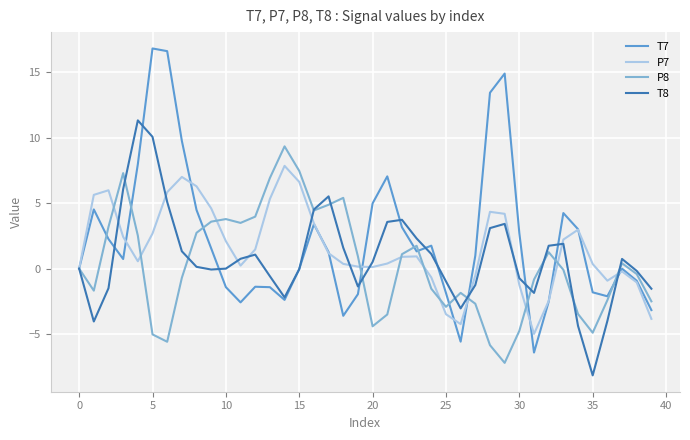

After their last crossing, which series has the higher values: P8 or T8?

T8